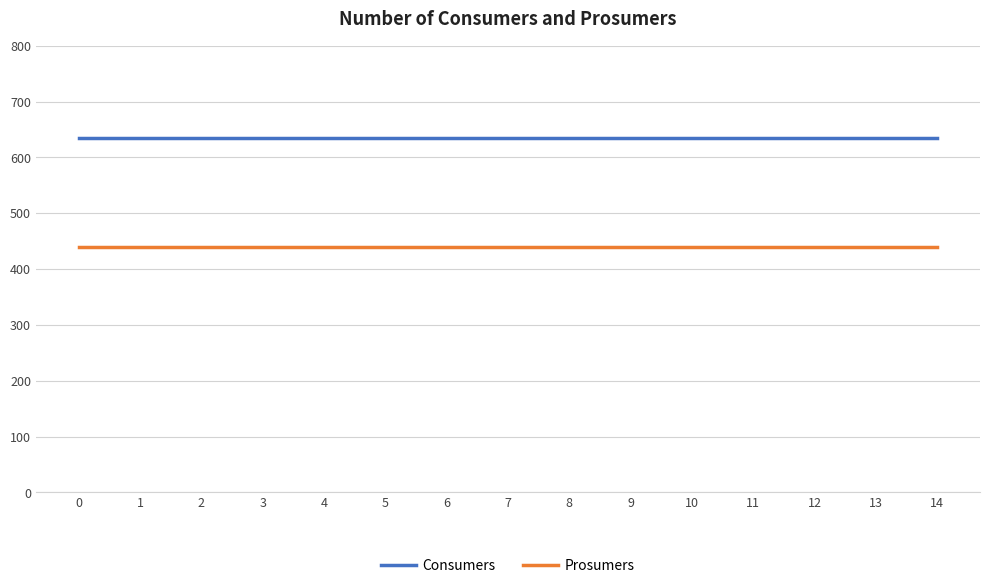

List the series in order of their overall mean, highest first.

Consumers, Prosumers